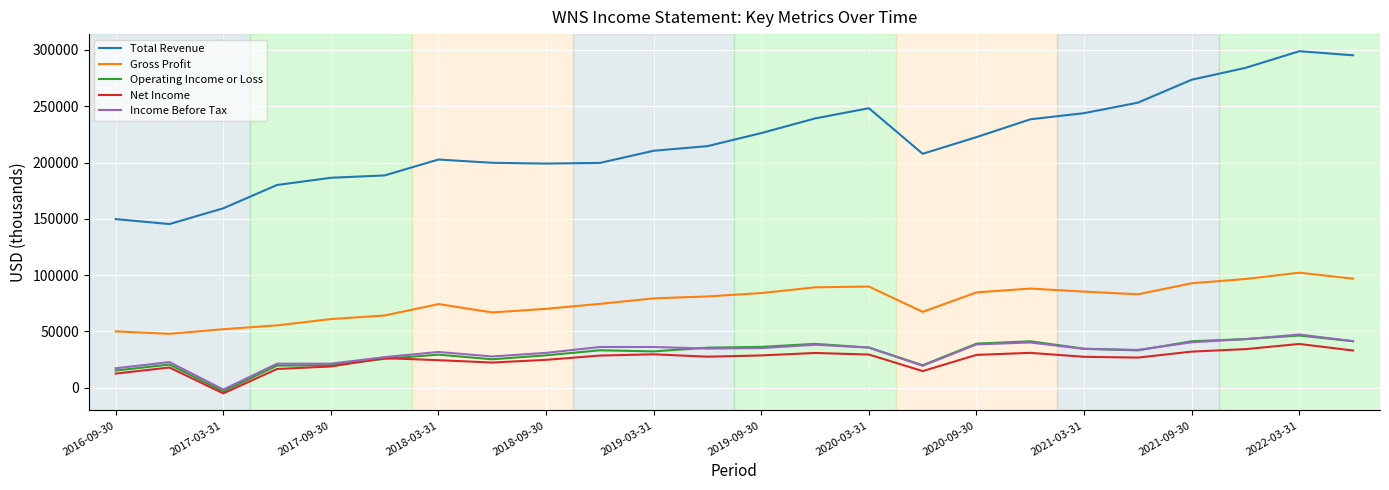

Count the number of data series in this chart.

5